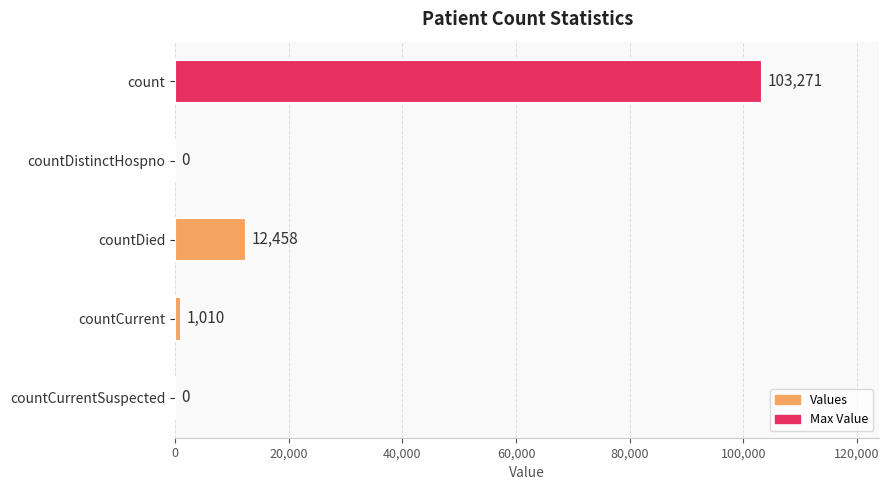

At which label is the value closest to 51635?

countDied